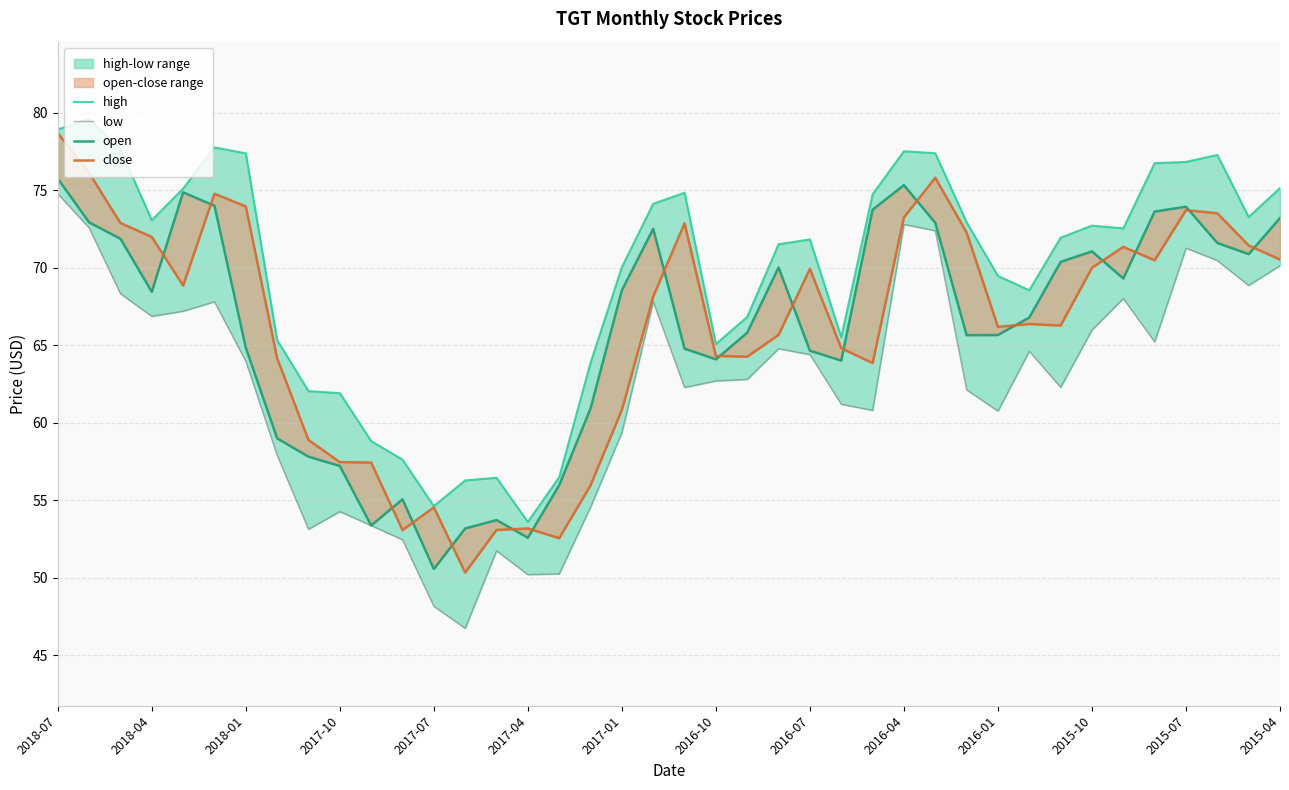

What is the difference between the open values at 16 and 32?

14.4